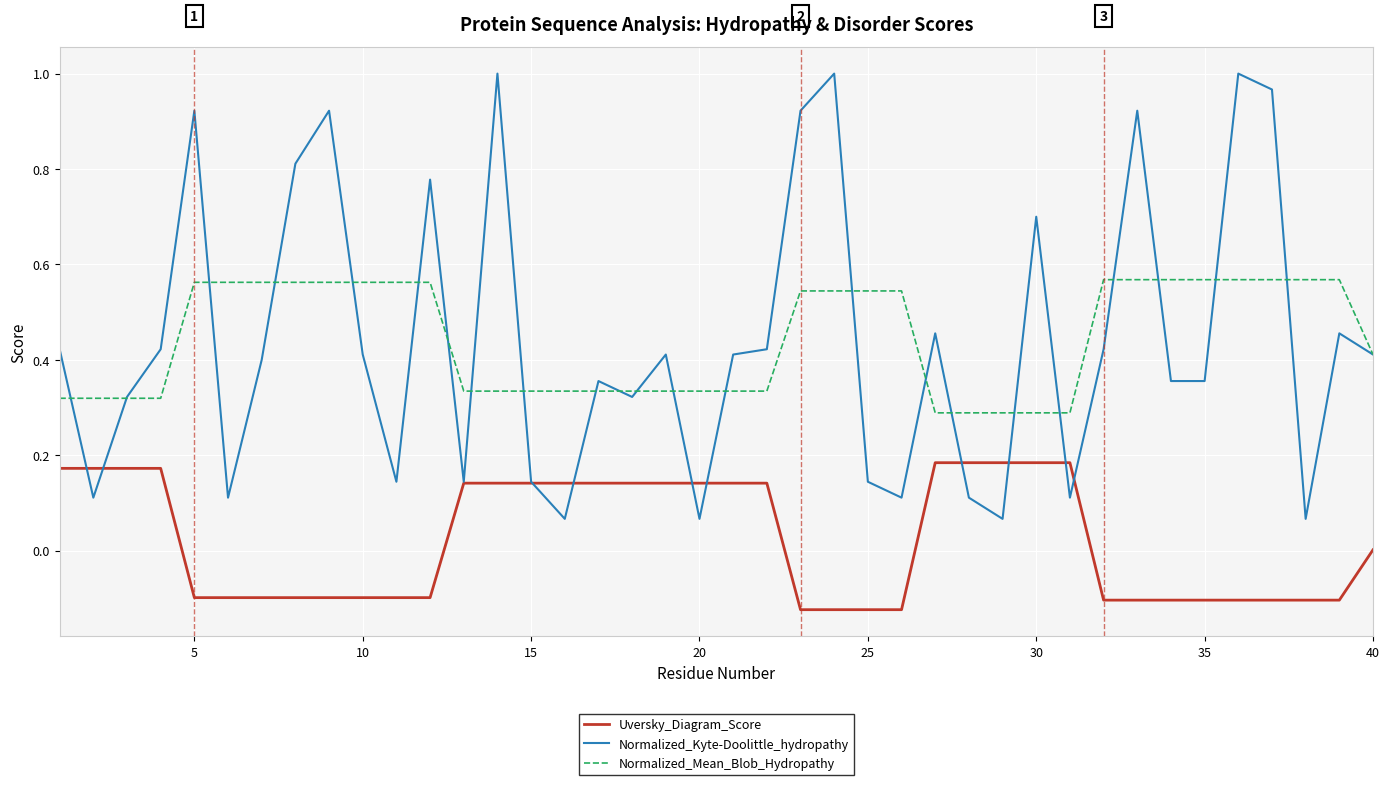

Which series has the widest spread of values?

Normalized_Kyte-Doolittle_hydropathy